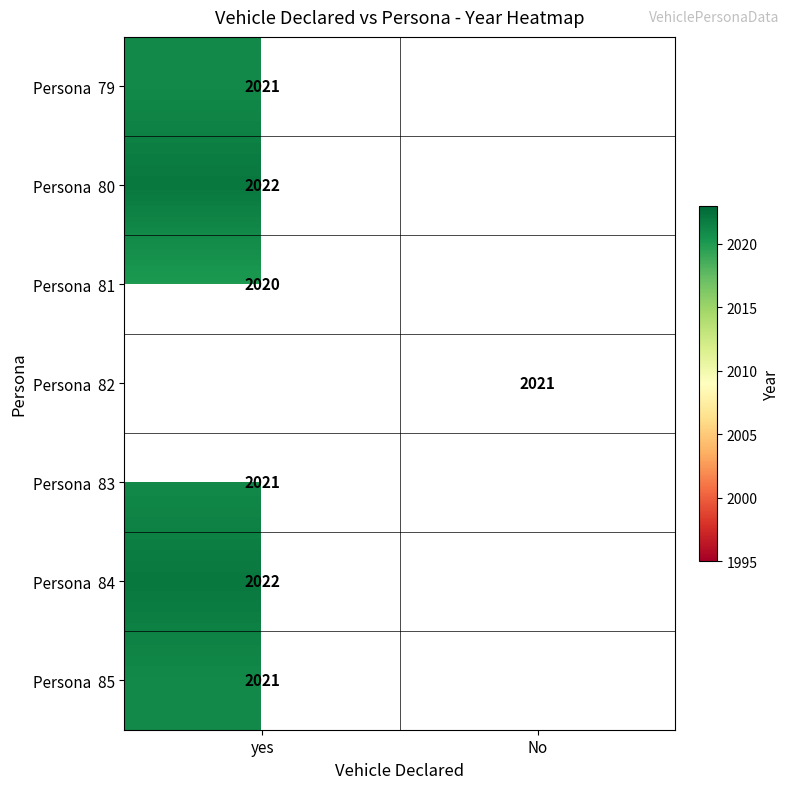

How many series are shown in this chart?

7